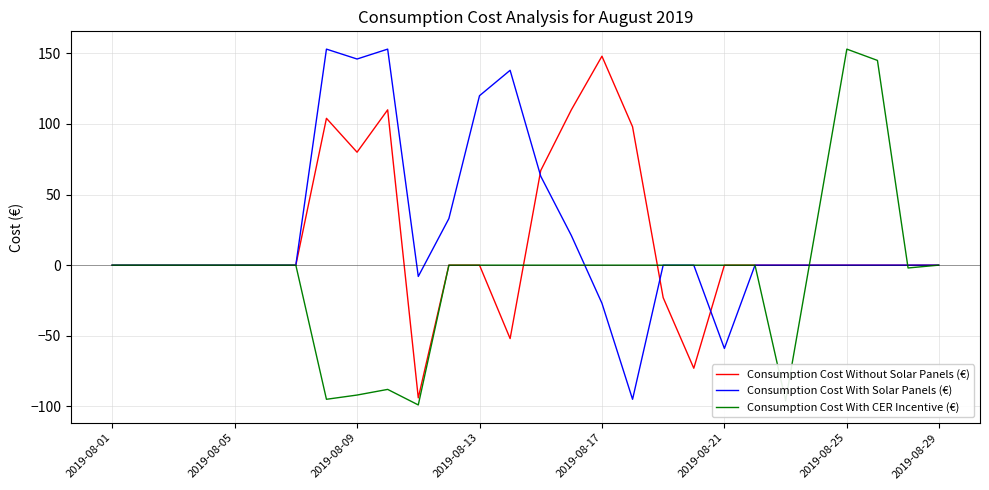

What is the greatest value displayed?

153